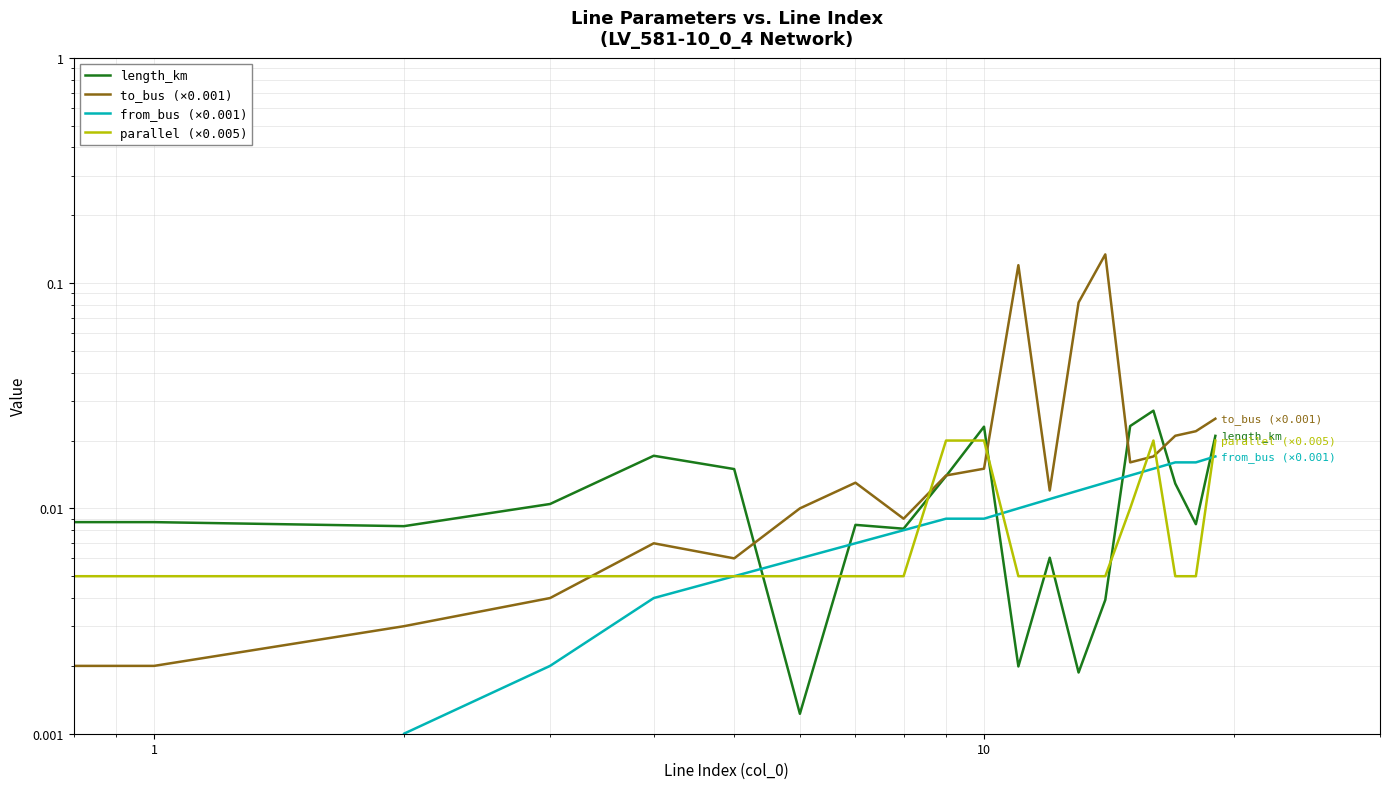

What is the label of the 14th point from the right?

6